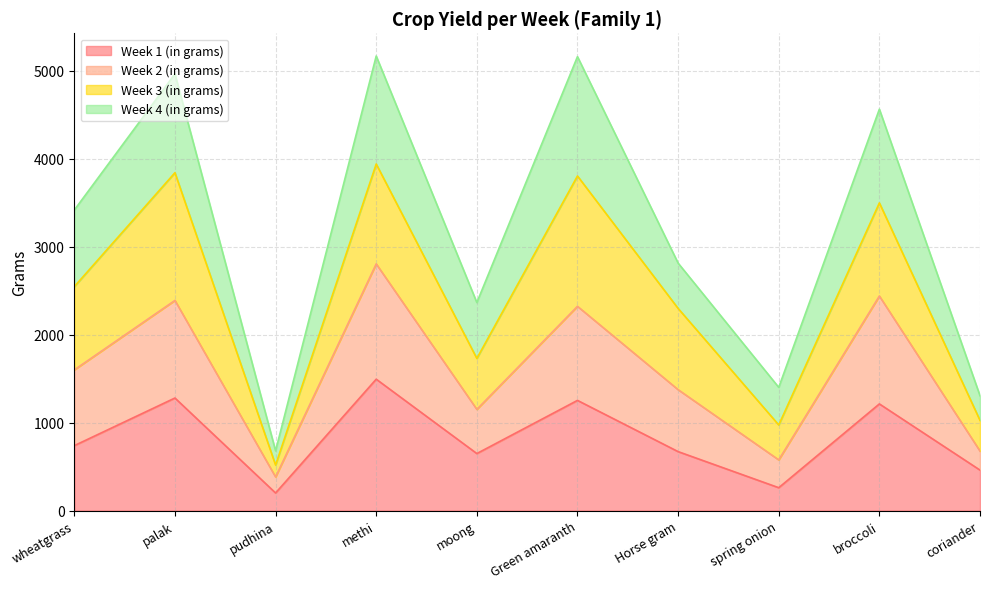

What is the label of the 5th point from the left?

moong